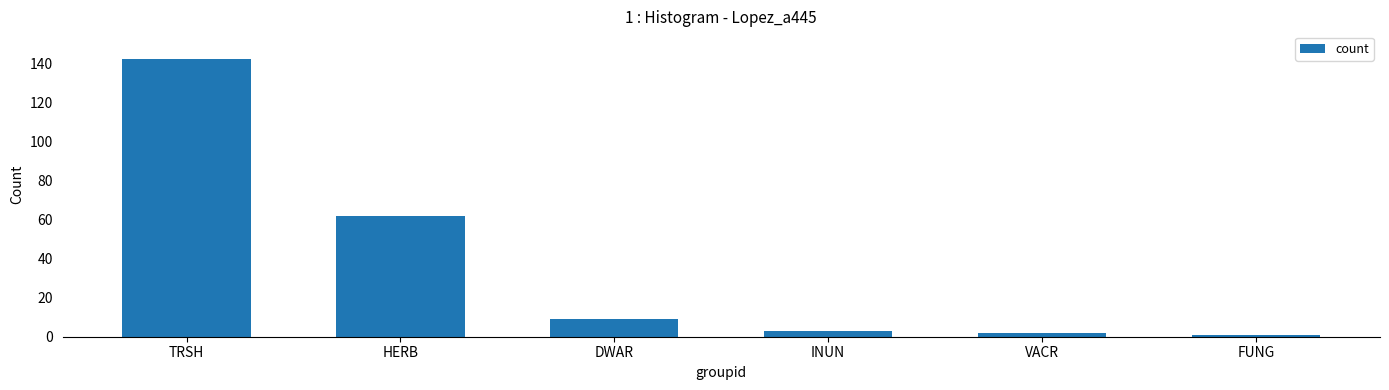

How many values are below 9?

3